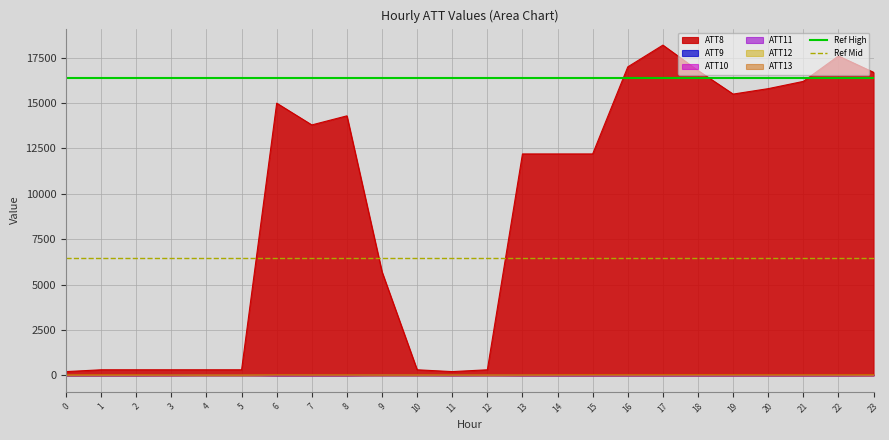

The value of ATT9 at 7 is 0.0. True or false?

True